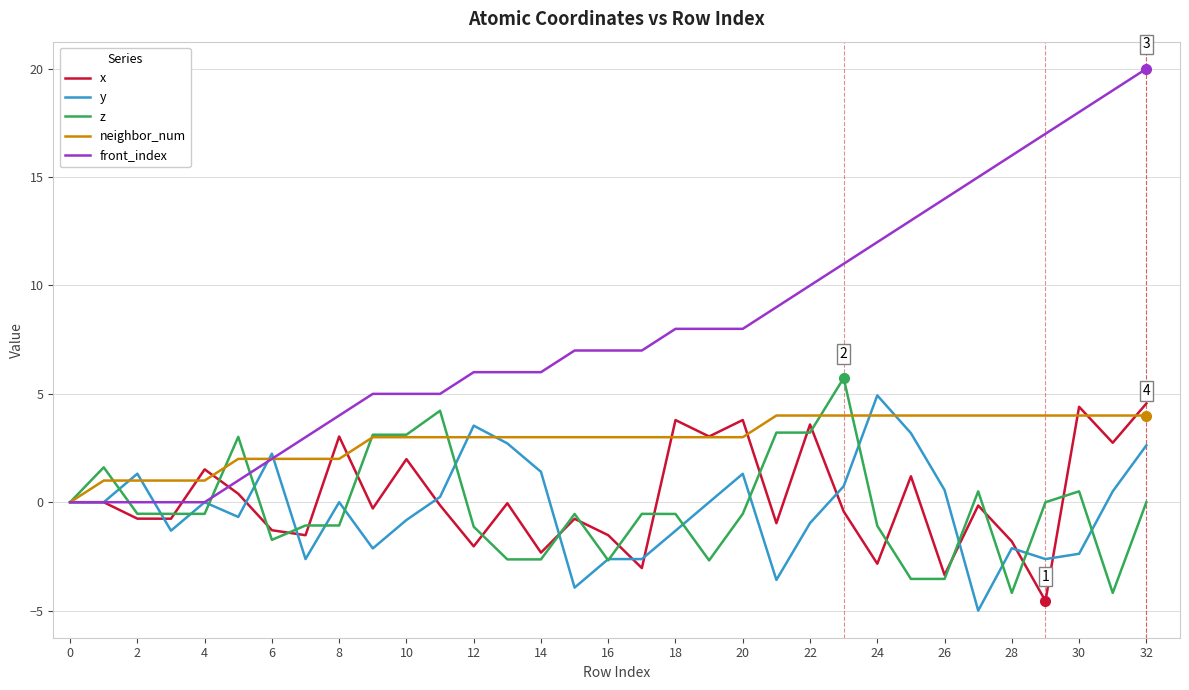

What is the greatest value displayed?

20.0